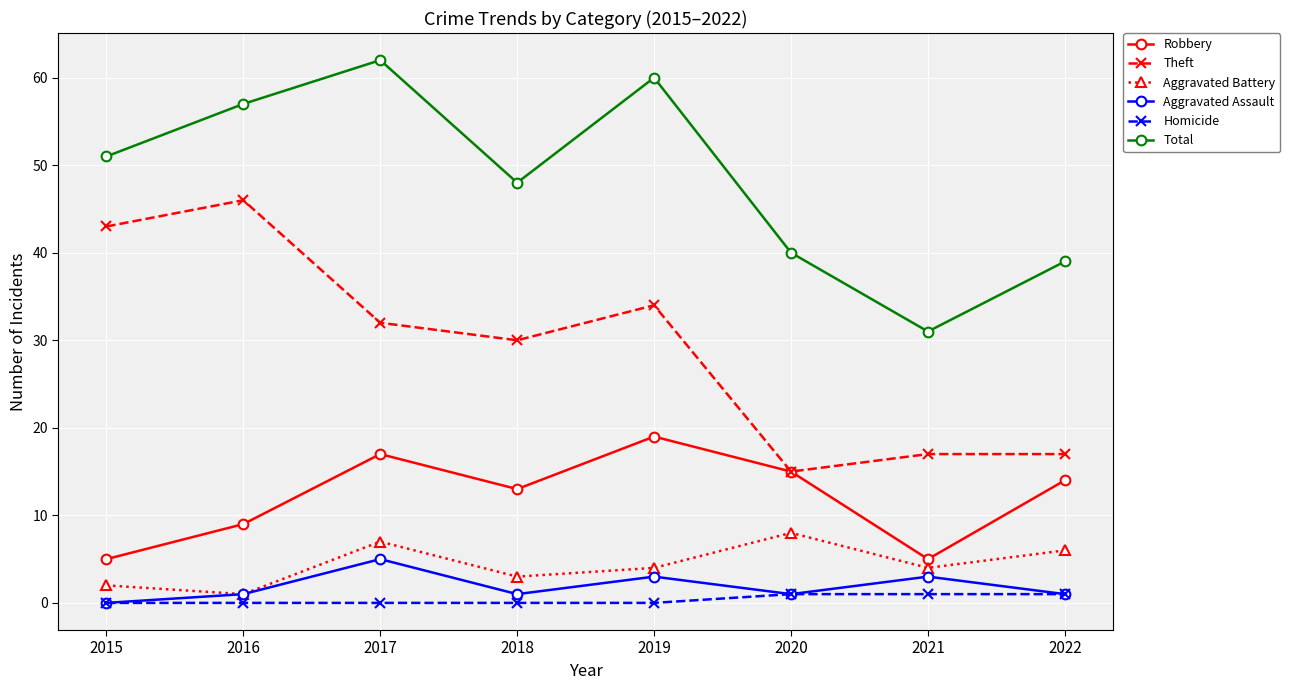

Is this an area chart (filled region under the line)?

No